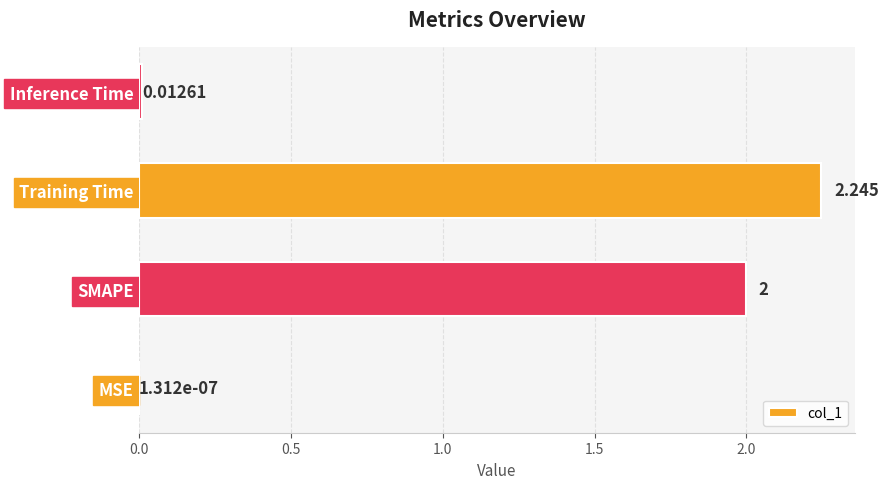

Between Training Time and SMAPE, which is larger?

Training Time